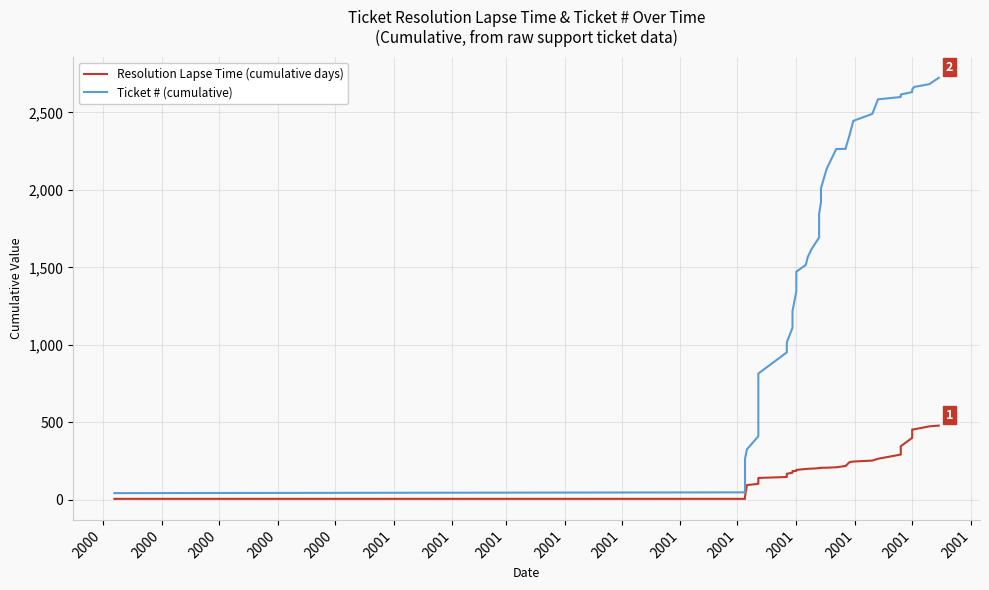

At which category does the chart reach its minimum across all series?

2000